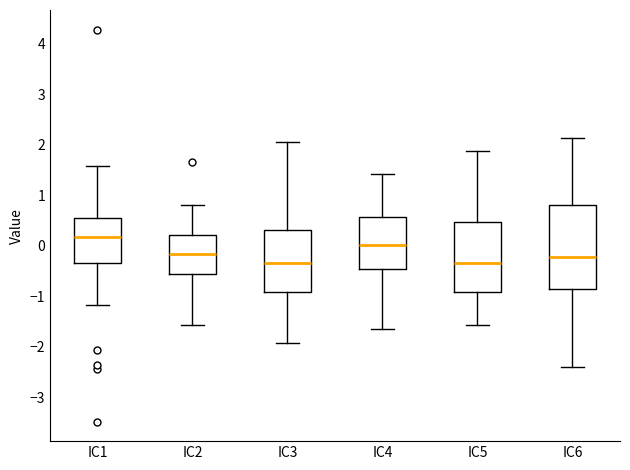

Reading left to right, transcribe this box plot: for each box, give where its median line is, the range the box spans, and where its two whiskers end, as read against the y-axis. The values are not printed on the chart, so give them approximately, as read against the axis.

IC1: median 0.2, box -0.3 to 0.6, whiskers -1.2 to 1.6
IC2: median -0.2, box -0.6 to 0.2, whiskers -1.6 to 0.8
IC3: median -0.3, box -0.9 to 0.3, whiskers -1.9 to 2.1
IC4: median 0.0, box -0.5 to 0.6, whiskers -1.7 to 1.4
IC5: median -0.3, box -0.9 to 0.5, whiskers -1.6 to 1.9
IC6: median -0.2, box -0.9 to 0.8, whiskers -2.4 to 2.1